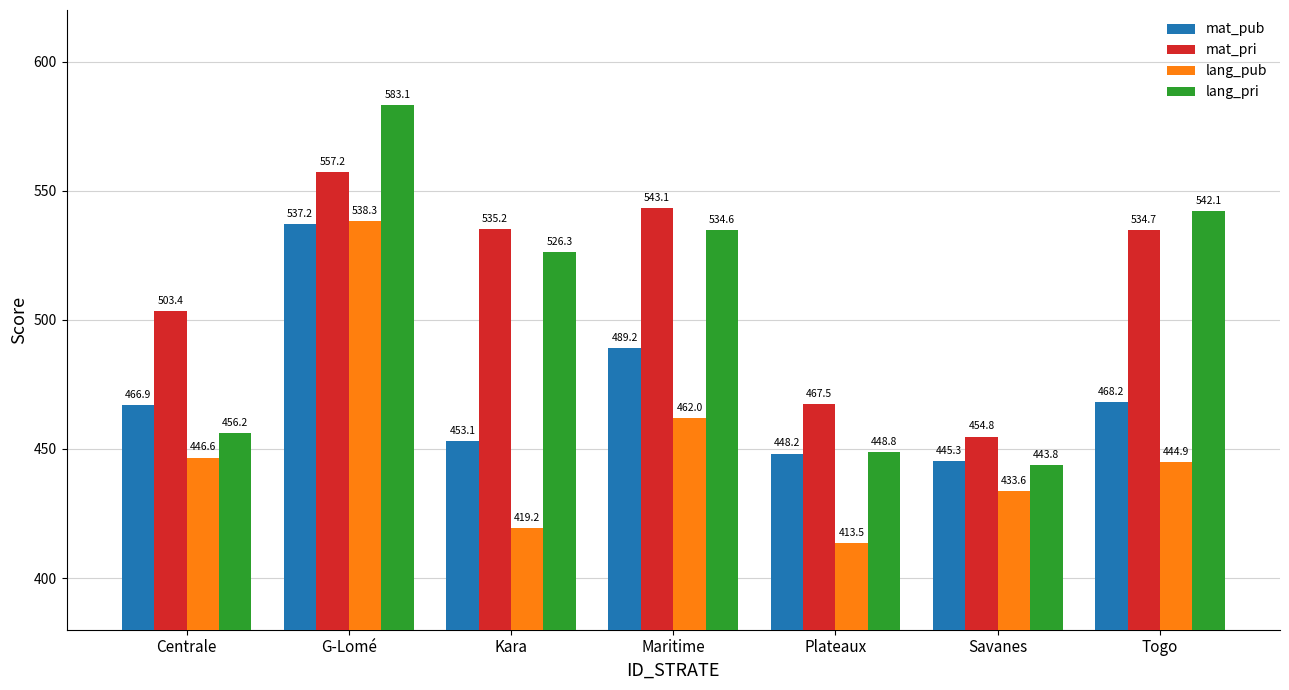

Rank the series by their maximum value, from highest to lowest.

lang_pri, mat_pri, lang_pub, mat_pub